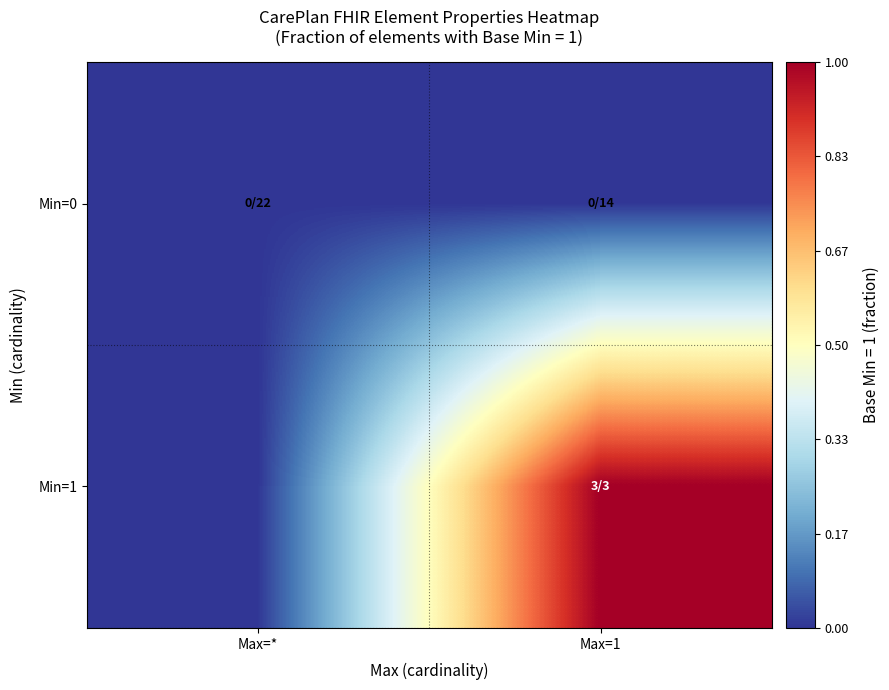

Rank the series by their average value, from highest to lowest.

Min=1, Min=0